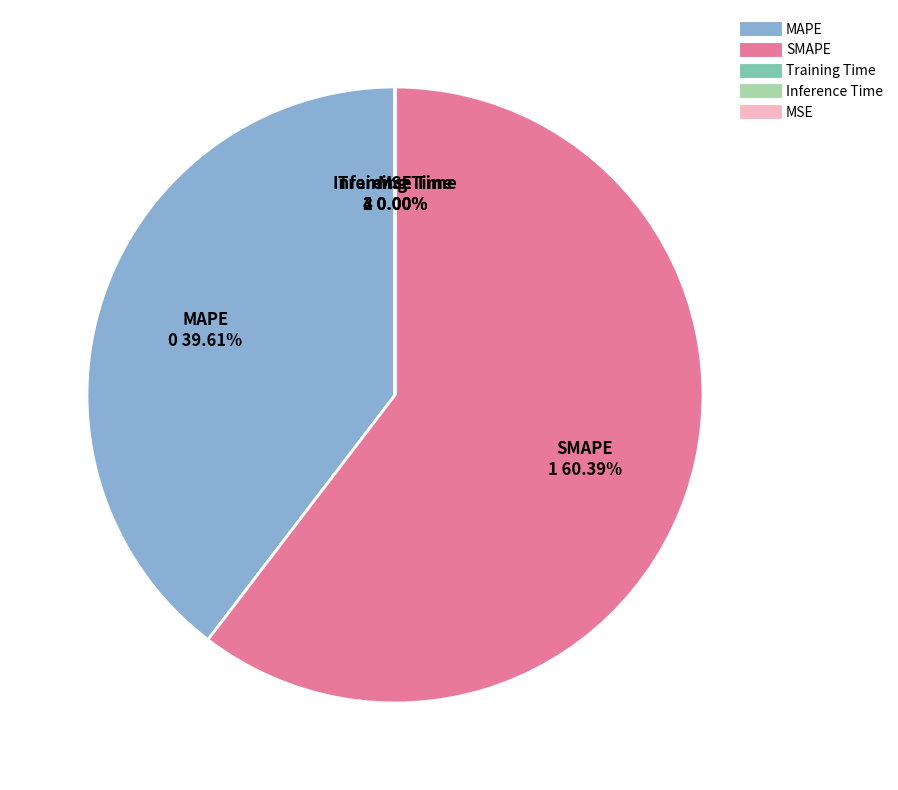

Rank the categories by value from highest to lowest.

SMAPE, MAPE, Training Time, Inference Time, MSE